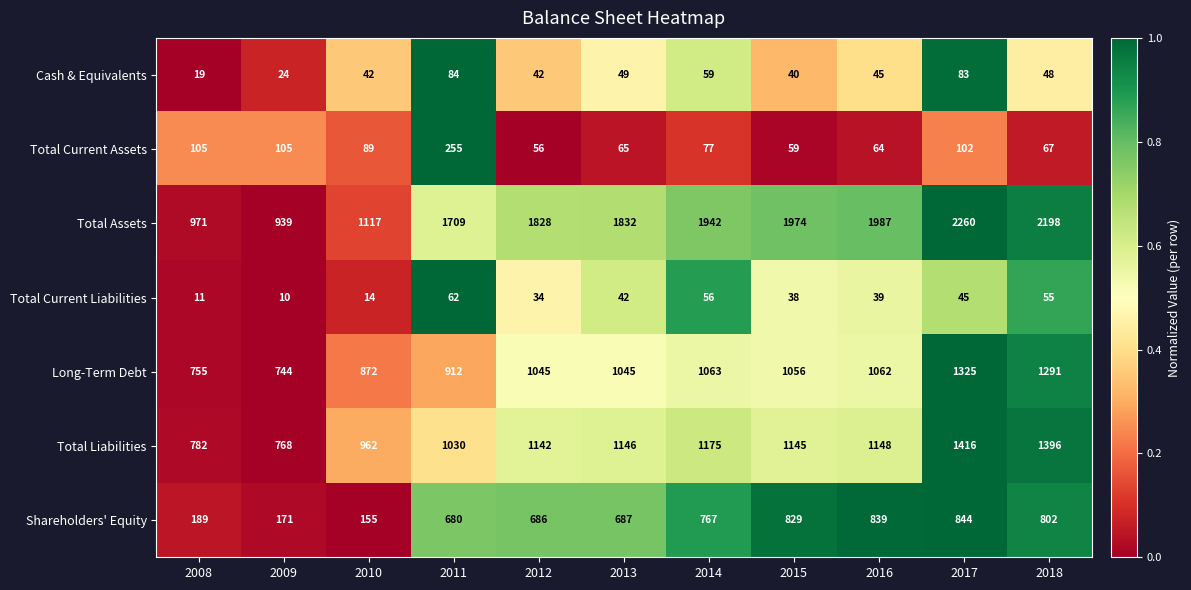

Which series has the widest spread of values?

Total Assets